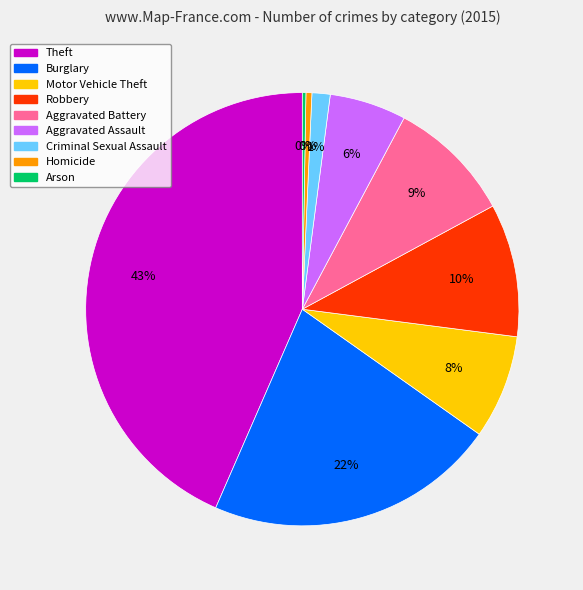

To the nearest percent, what is the combined percentage of Aggravated Battery and Aggravated Assault?

15%